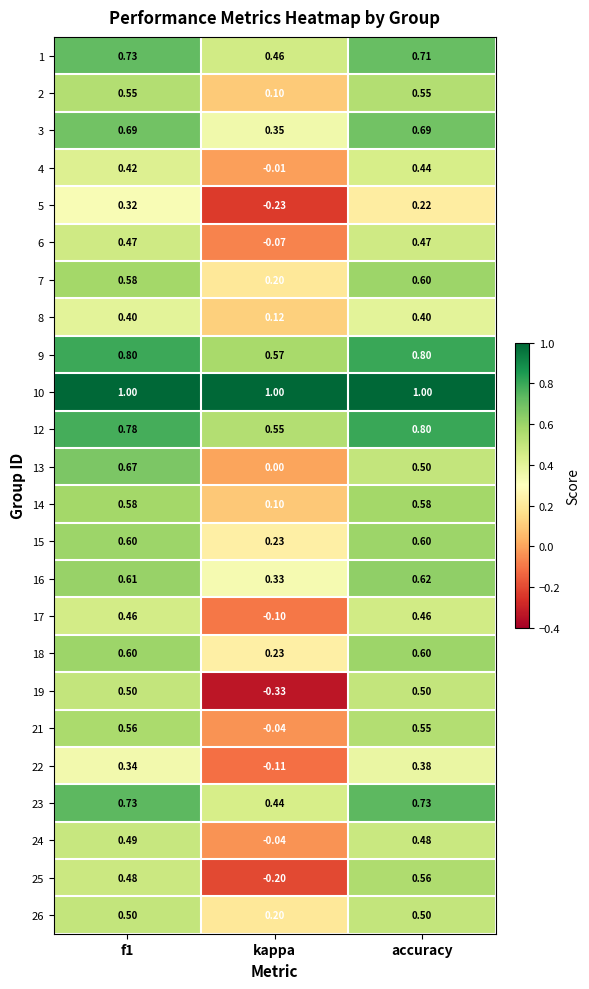

Which series has the largest total across all categories?

10